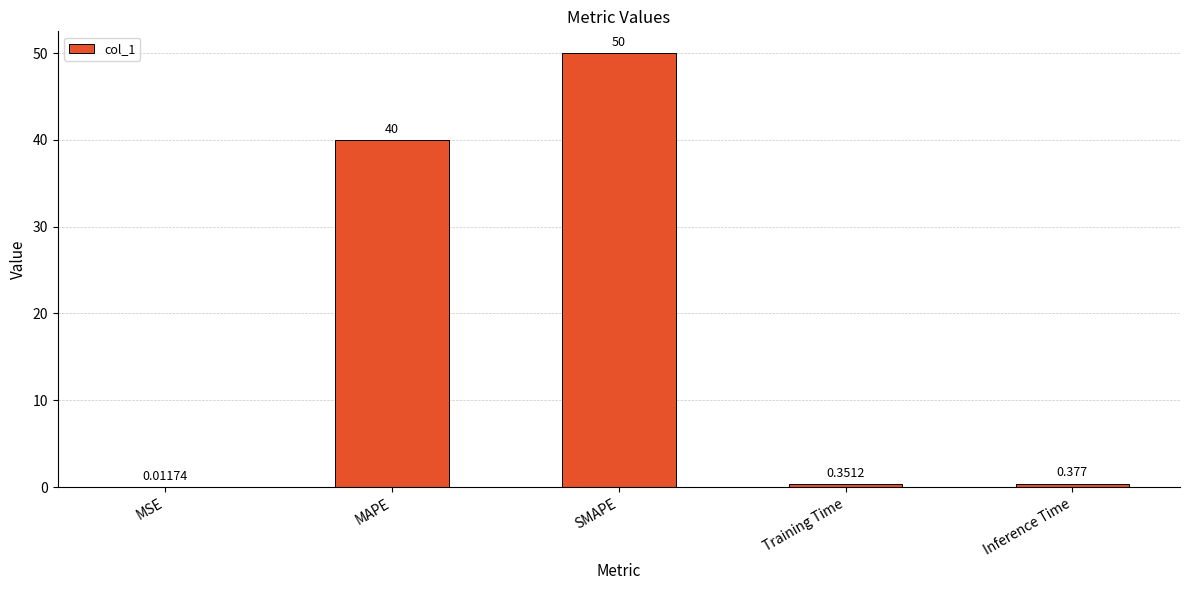

At which label is the value closest to 25?

MAPE